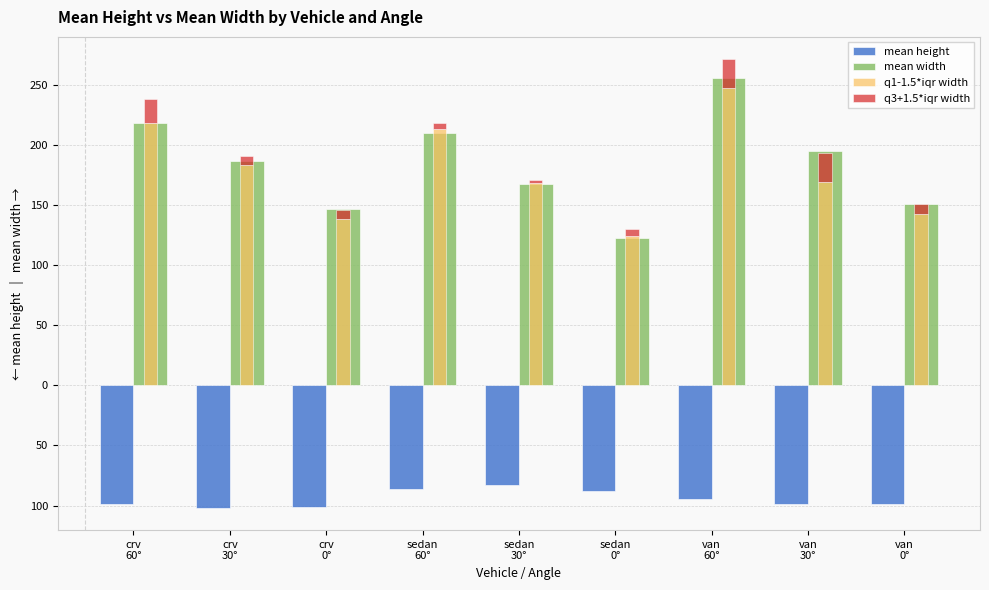

What is the label of the 8th bar from the right?

crv
30°